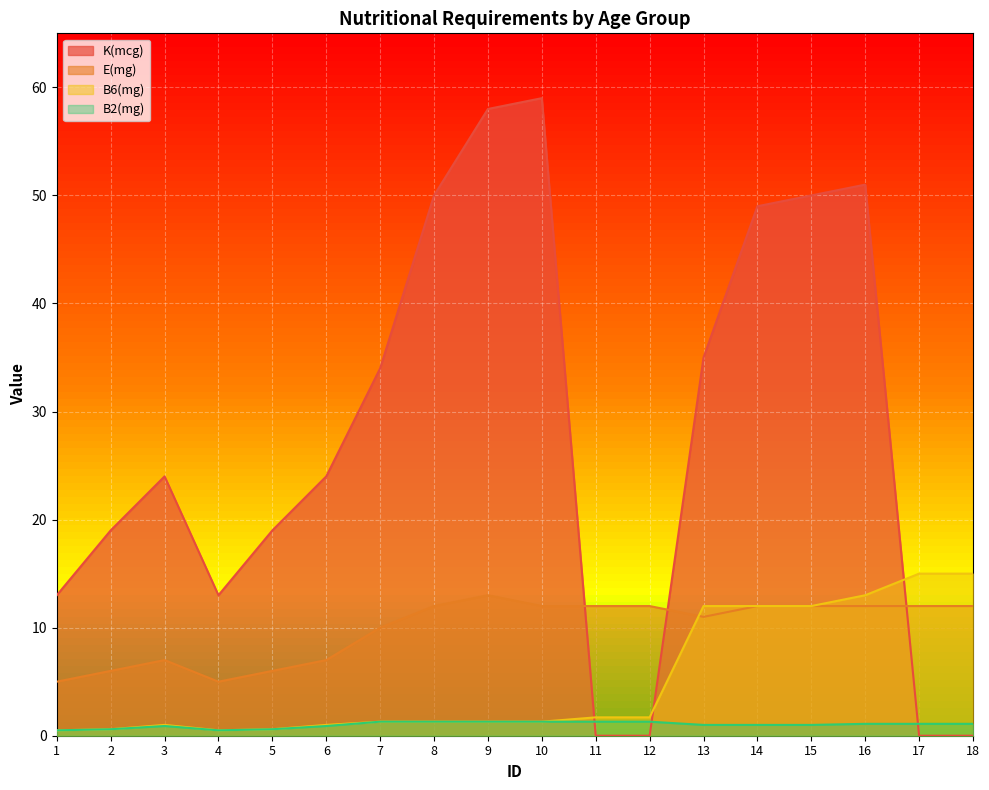

What is the difference between the highest and lowest values at 17?

15.0